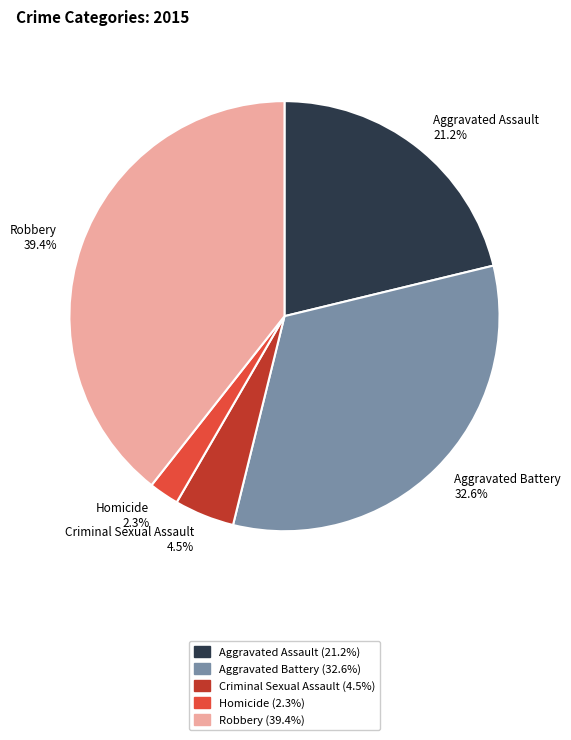

To the nearest percent, what is the average slice percentage?

20%